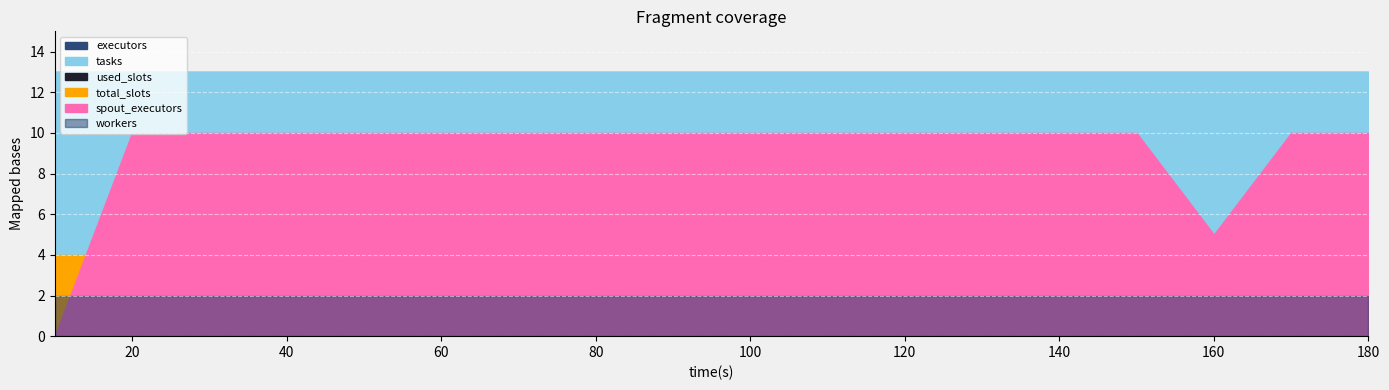

What is the total value across all series at 50?

44